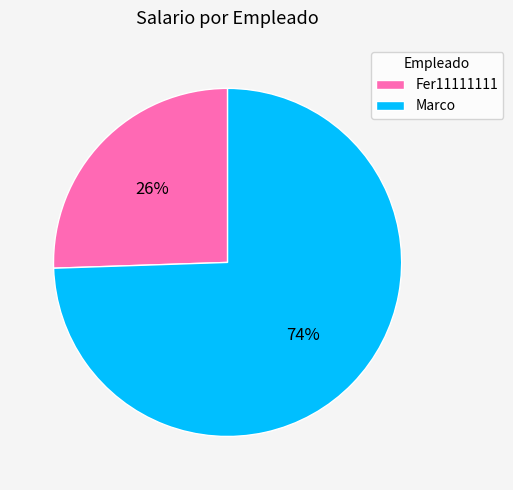

Count the number of slices in the pie.

2